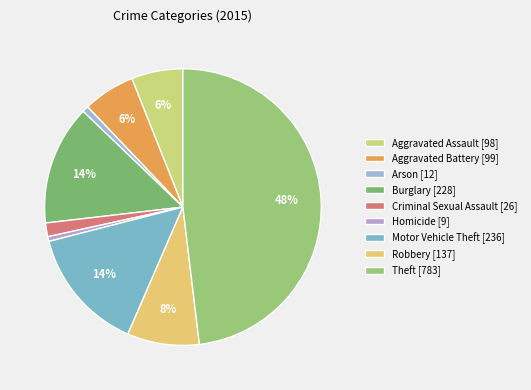

To the nearest percent, what portion does Homicide represent?

1%